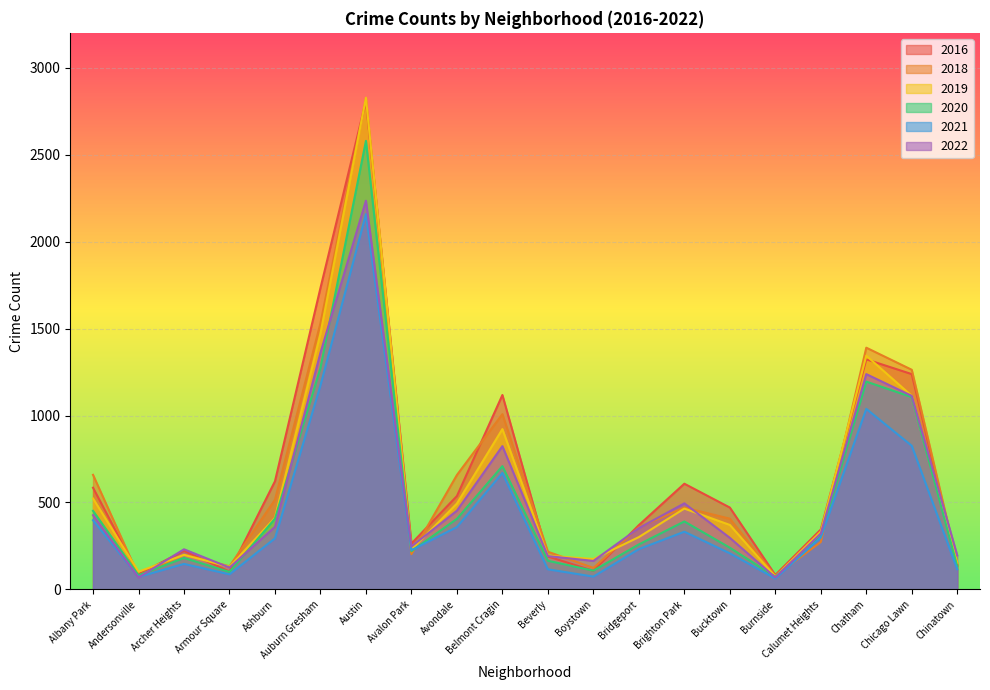

Does the chart display data point markers on the line(s)?

No